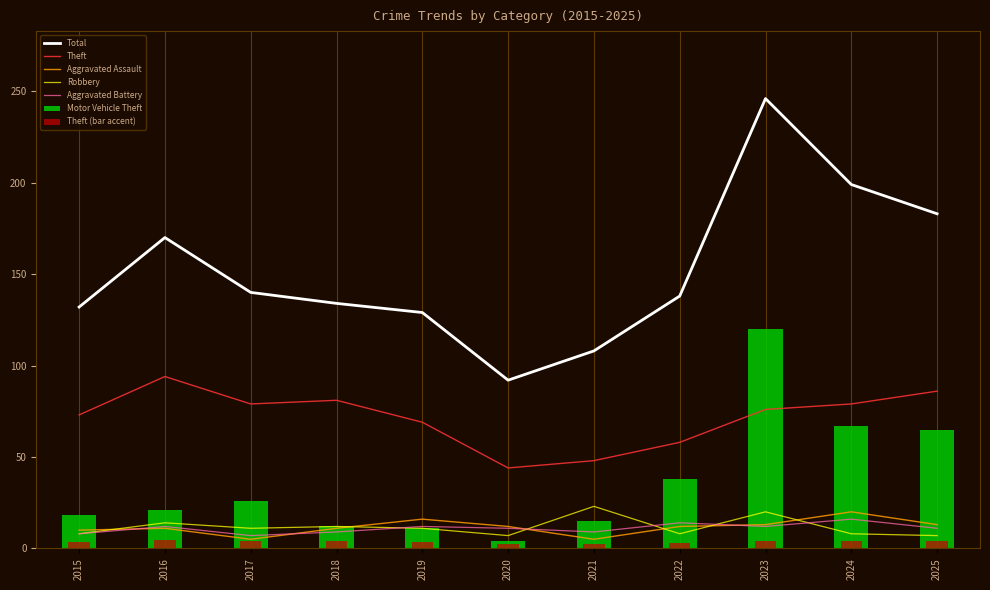

Reading left to right, transcribe all the data shown in this chart.

Theft: 73	94	79	81	69	44	48	58	76	79	86
Motor Vehicle Theft: 18	21	26	12	11	4	15	38	120	67	65
Aggravated Assault: 10	11	5	11	16	12	5	12	13	20	13
Robbery: 8	14	11	12	11	7	23	8	20	8	7
Aggravated Battery: 8	12	7	9	12	11	9	14	12	16	11
Total: 132	170	140	134	129	92	108	138	246	199	183